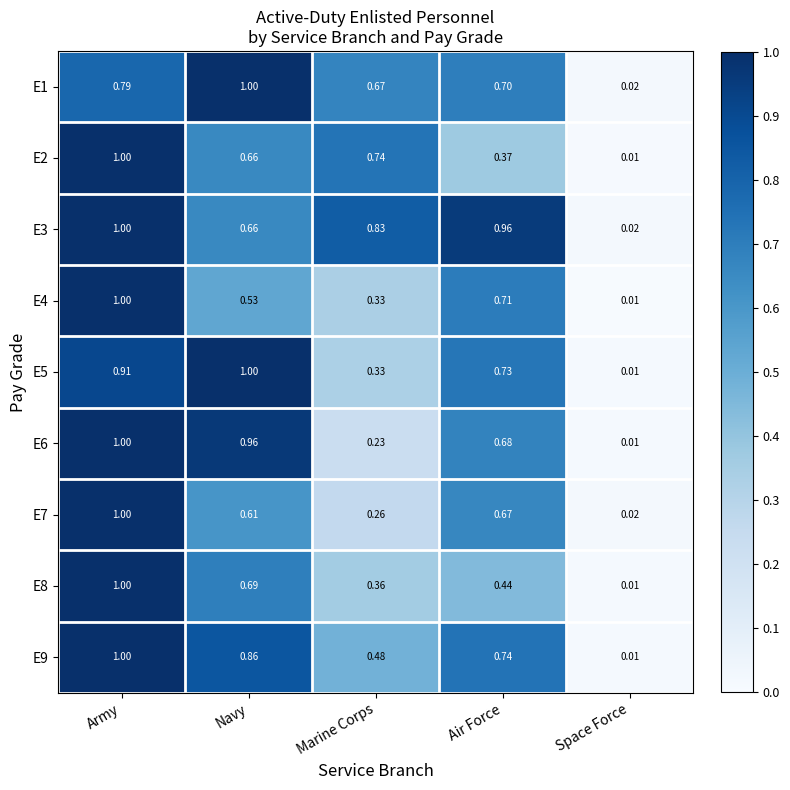

At which category is the sum across all series the highest?

Army